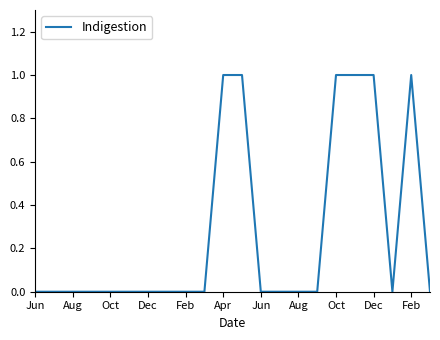

How many lines are shown in the chart?

1